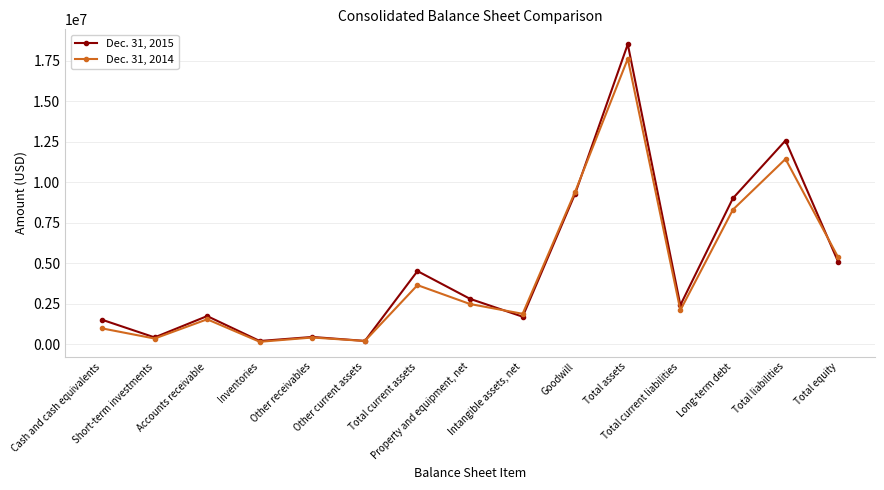

How many values in the Dec. 31, 2014 series are below 2088651?

7